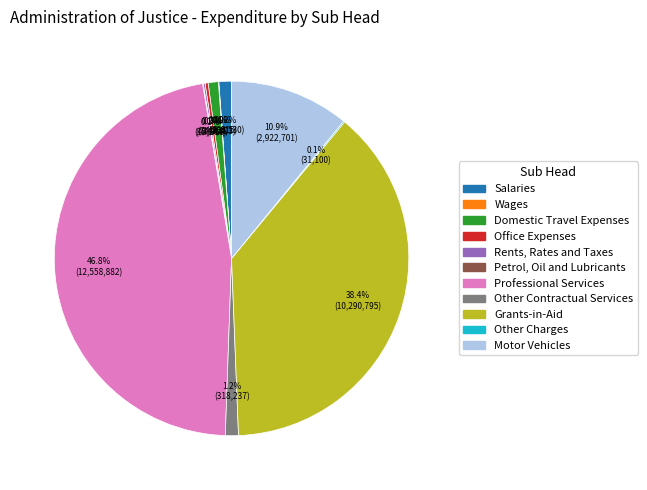

Is there a majority slice in this chart?

No